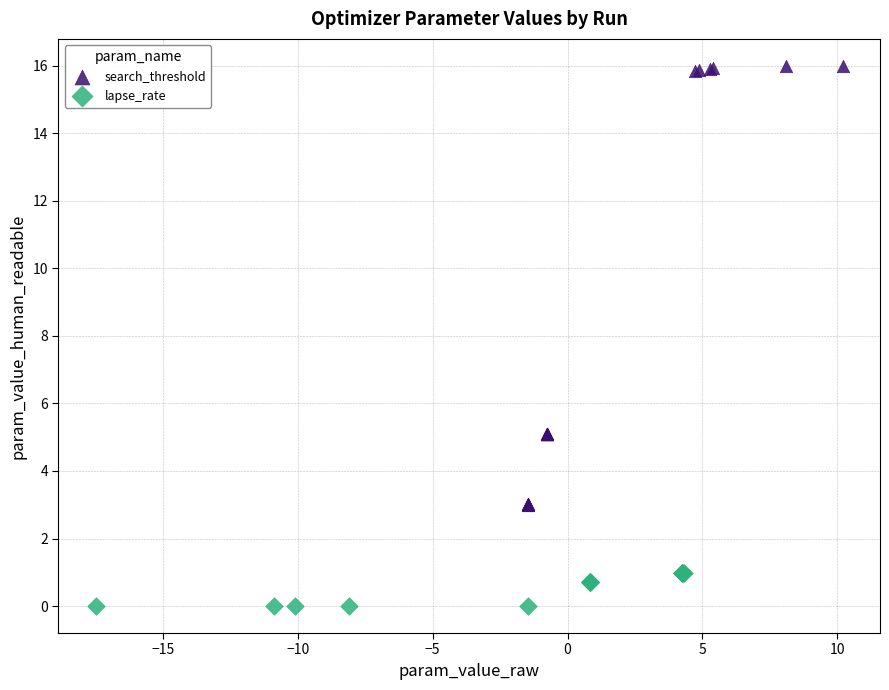

Which series contains the highest Y value?

search_threshold